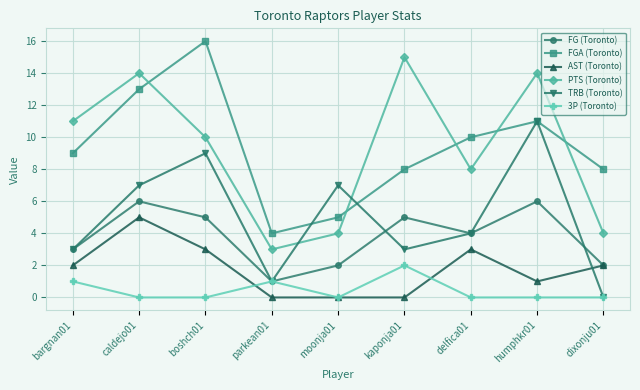

Rank the series by their maximum value, from highest to lowest.

FGA (Toronto), PTS (Toronto), TRB (Toronto), FG (Toronto), AST (Toronto), 3P (Toronto)